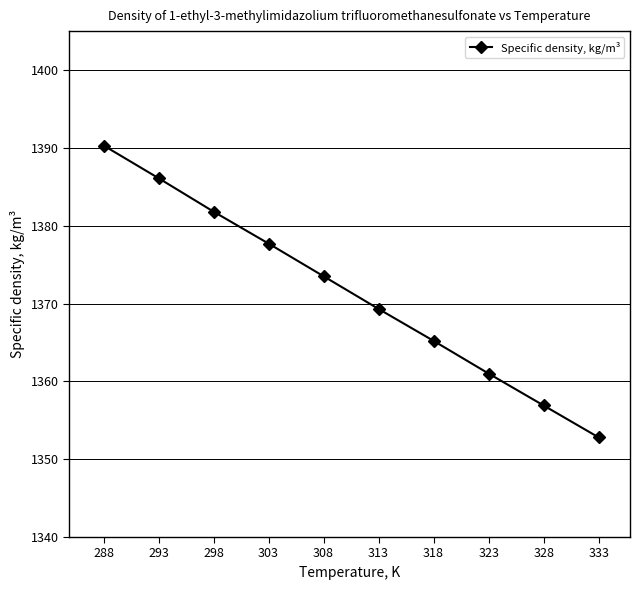

At which category does the chart reach its peak across all series?

288